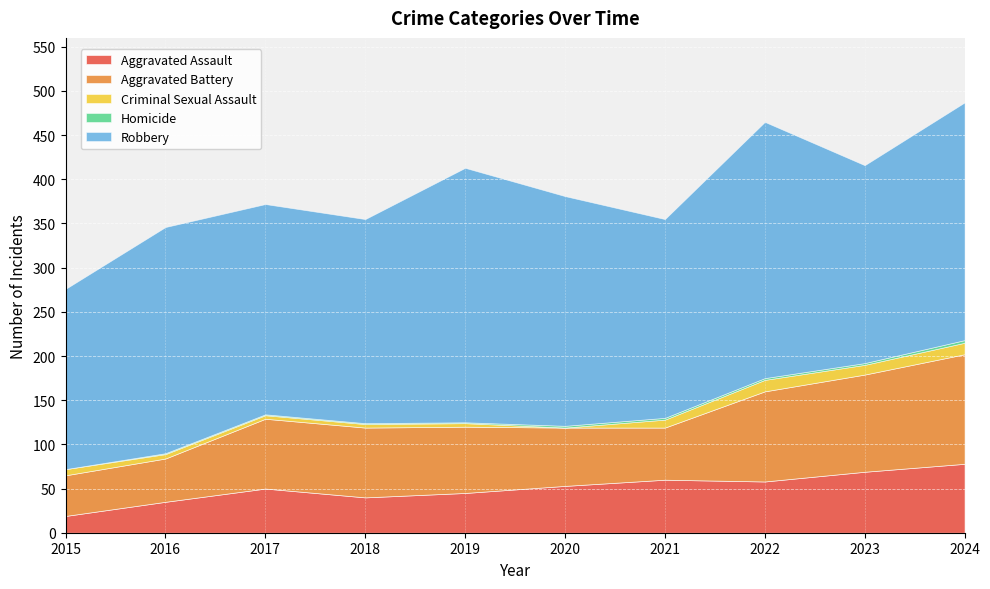

True or false: Homicide has more than 2 interior local peaks.

False